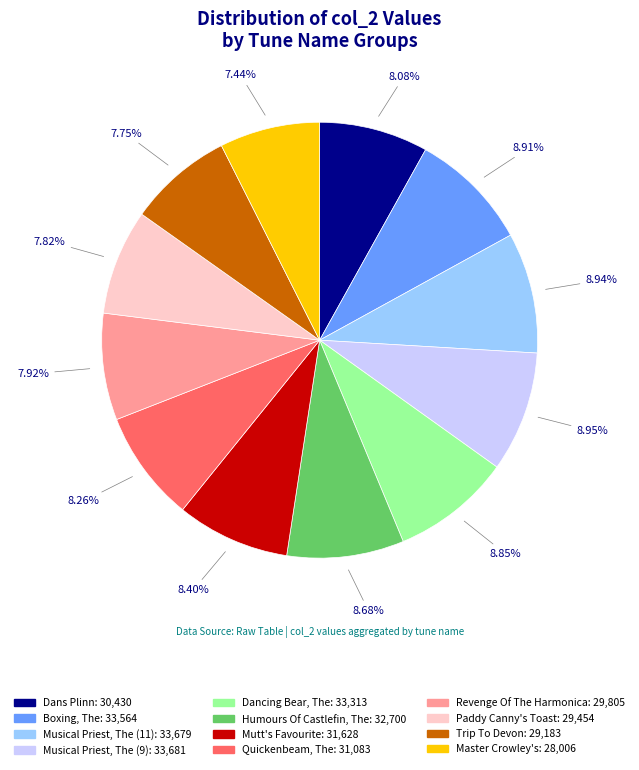

Does any single category account for the majority?

No